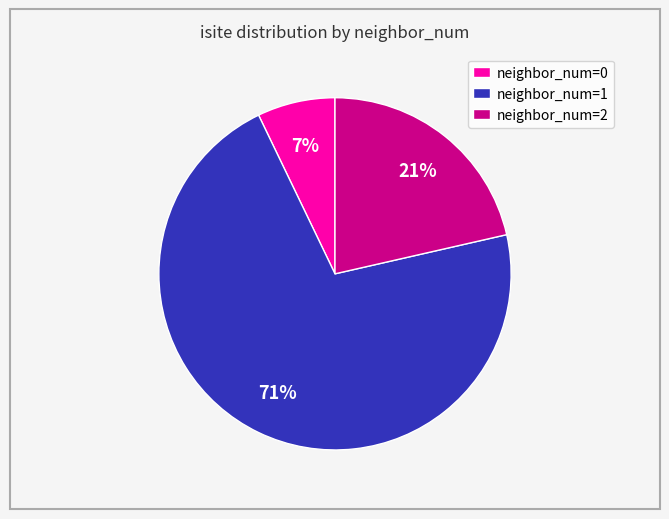

Rank the categories by value from lowest to highest.

neighbor_num=0, neighbor_num=2, neighbor_num=1